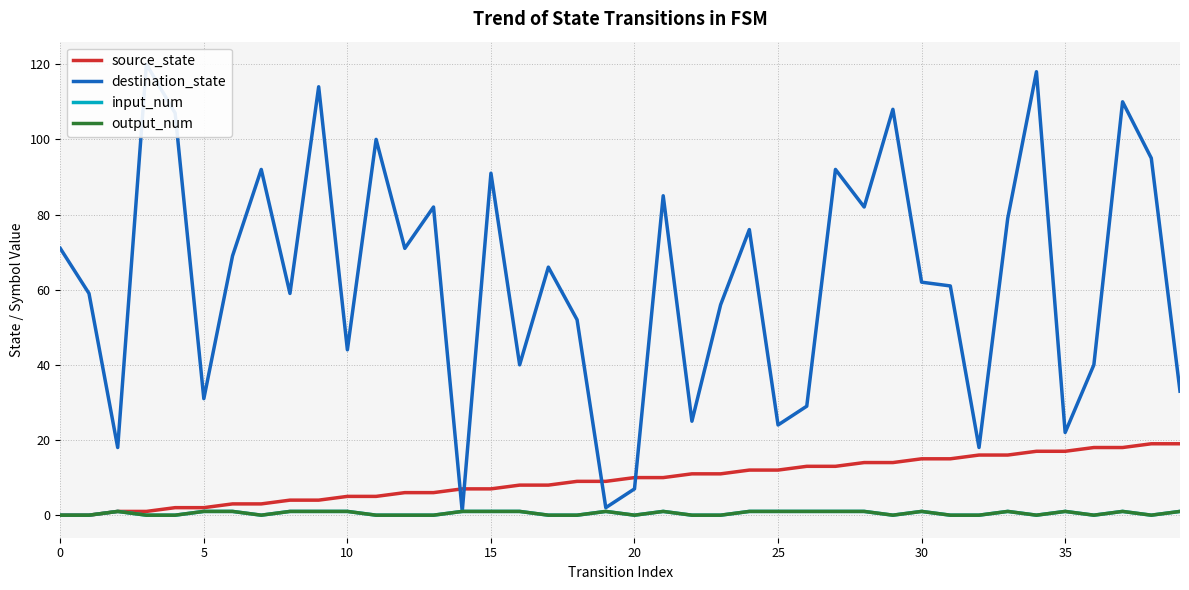

How many interior local valleys does the output_num series have?

6